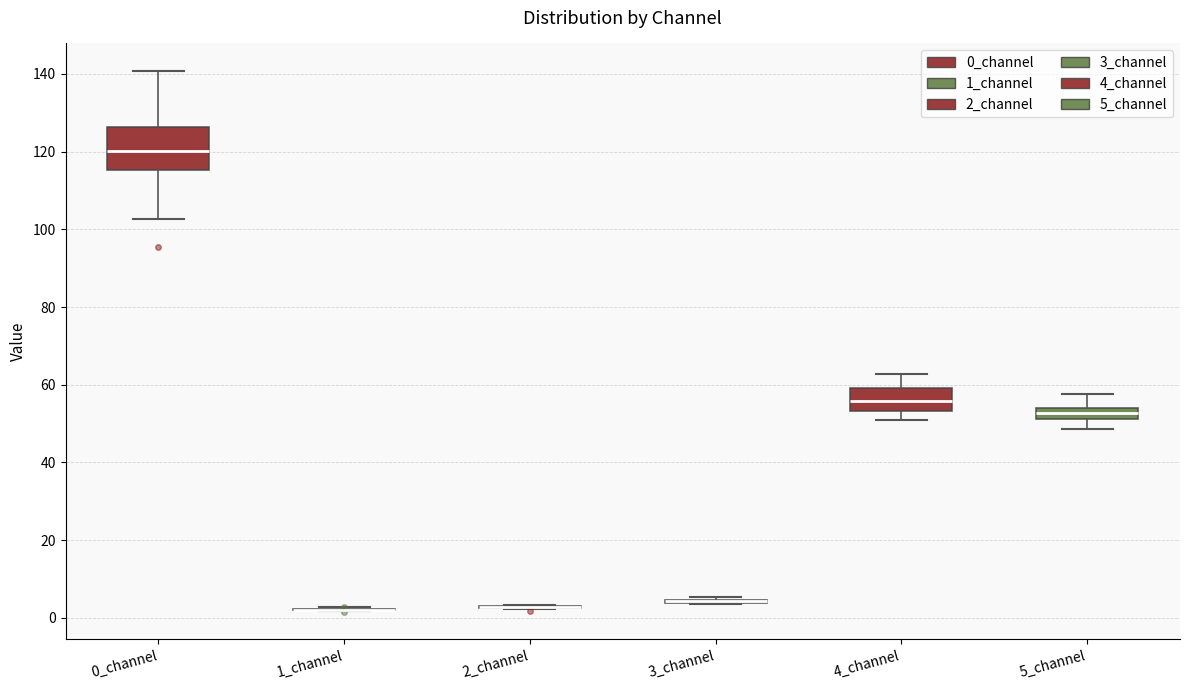

Which box is the tallest, from its lower edge to its upper edge?

0_channel